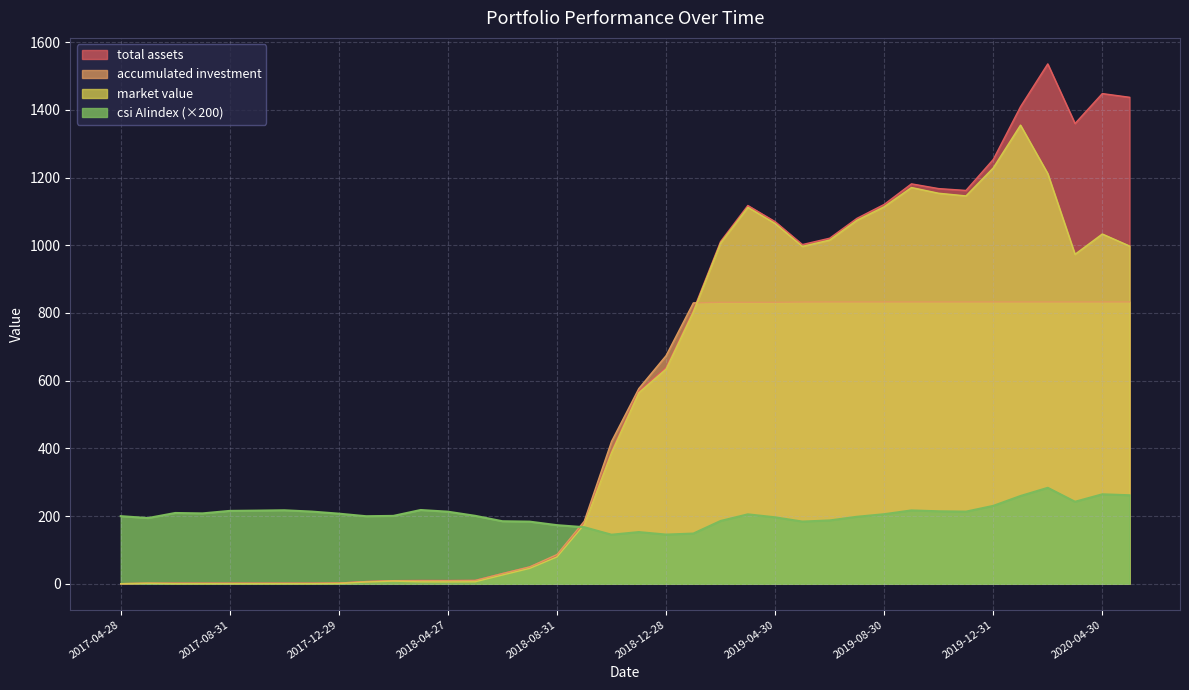

How many values in the csi AIindex series exceed 205?

19